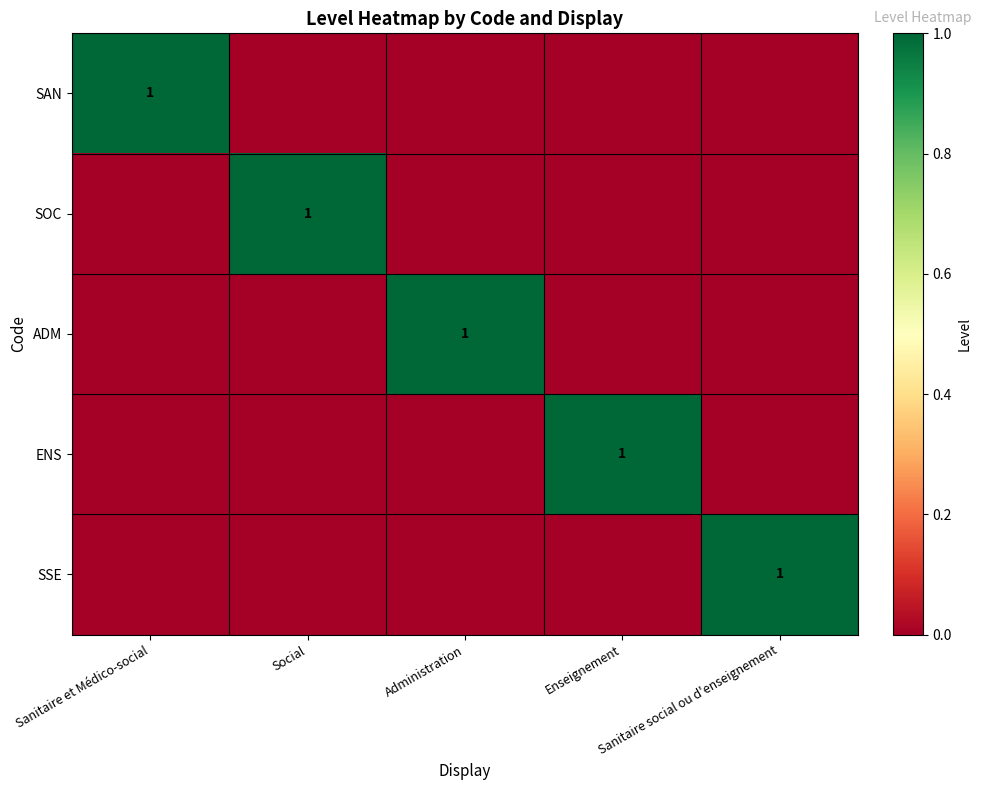

What is the spread (max minus min) of values at Sanitaire social ou d'enseignement?

1